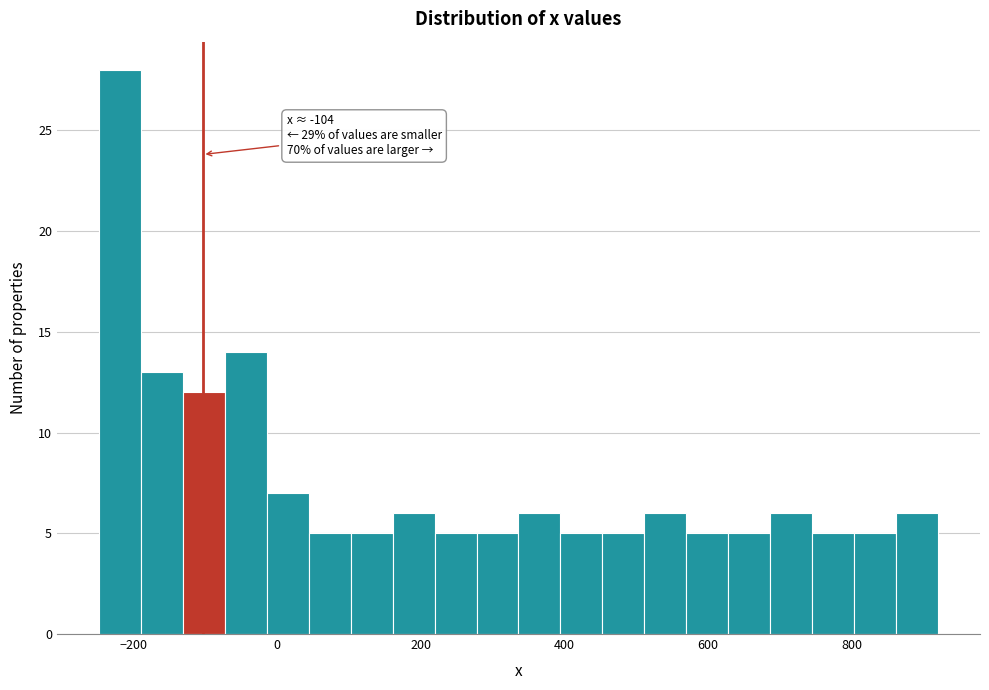

Read against the x-axis, roughly where is the centre of the tallest bar?

-220